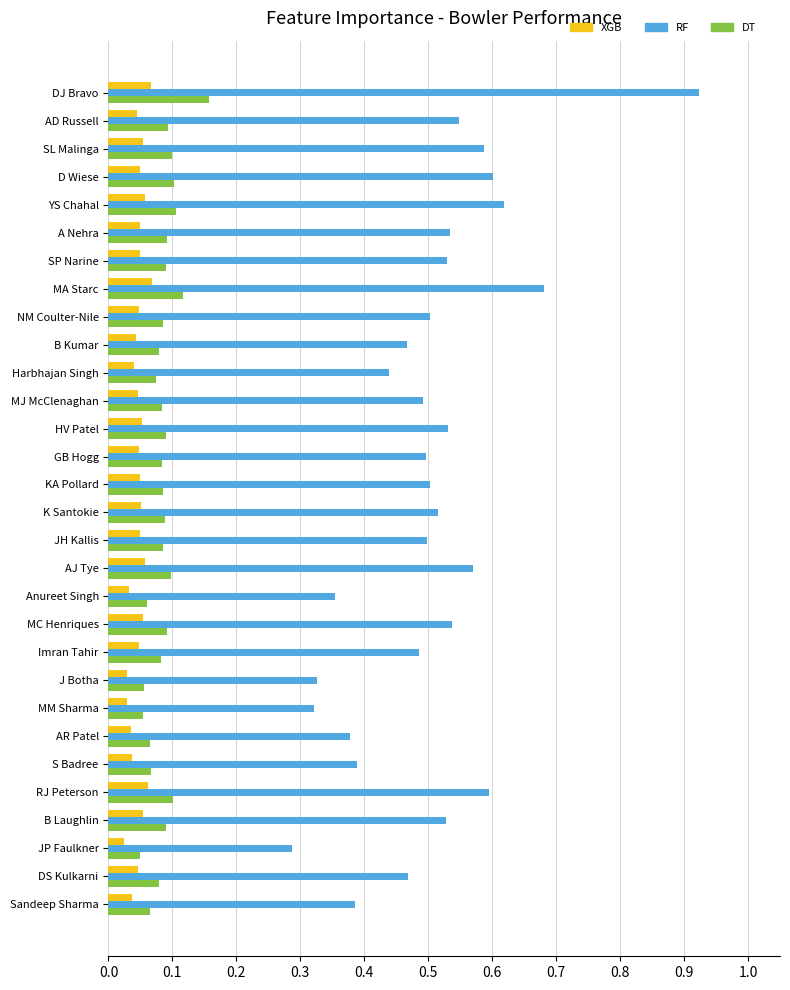

The value of RF at DS Kulkarni is 0.3. True or false?

False